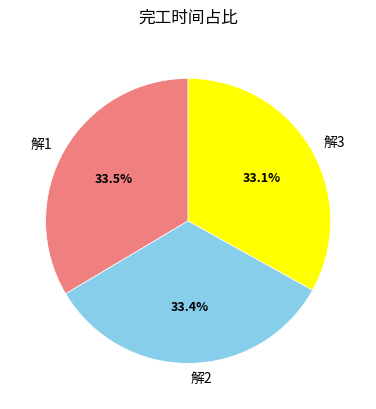

Approximately how many times larger is the value at 解2 compared to 解1?

1.0